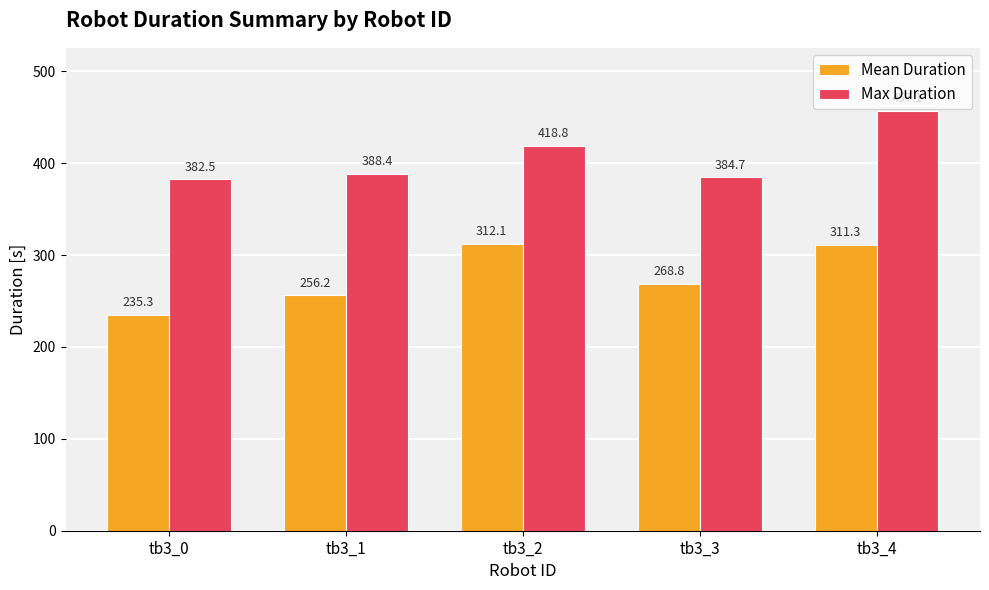

Where does the Mean Duration series first go above 268?

tb3_2